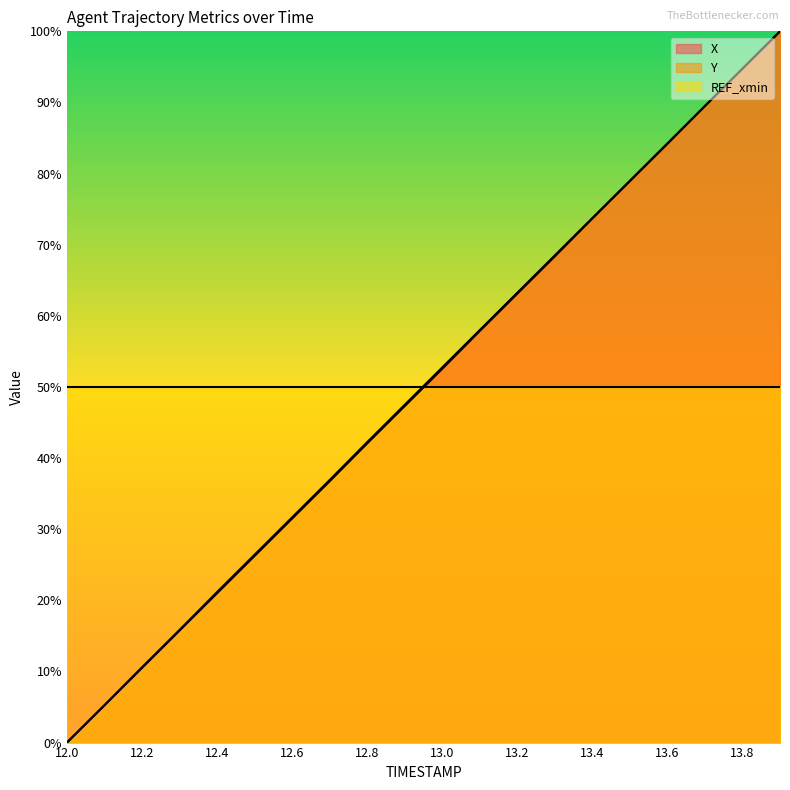

What is the label of the 11th point from the left?

13.0